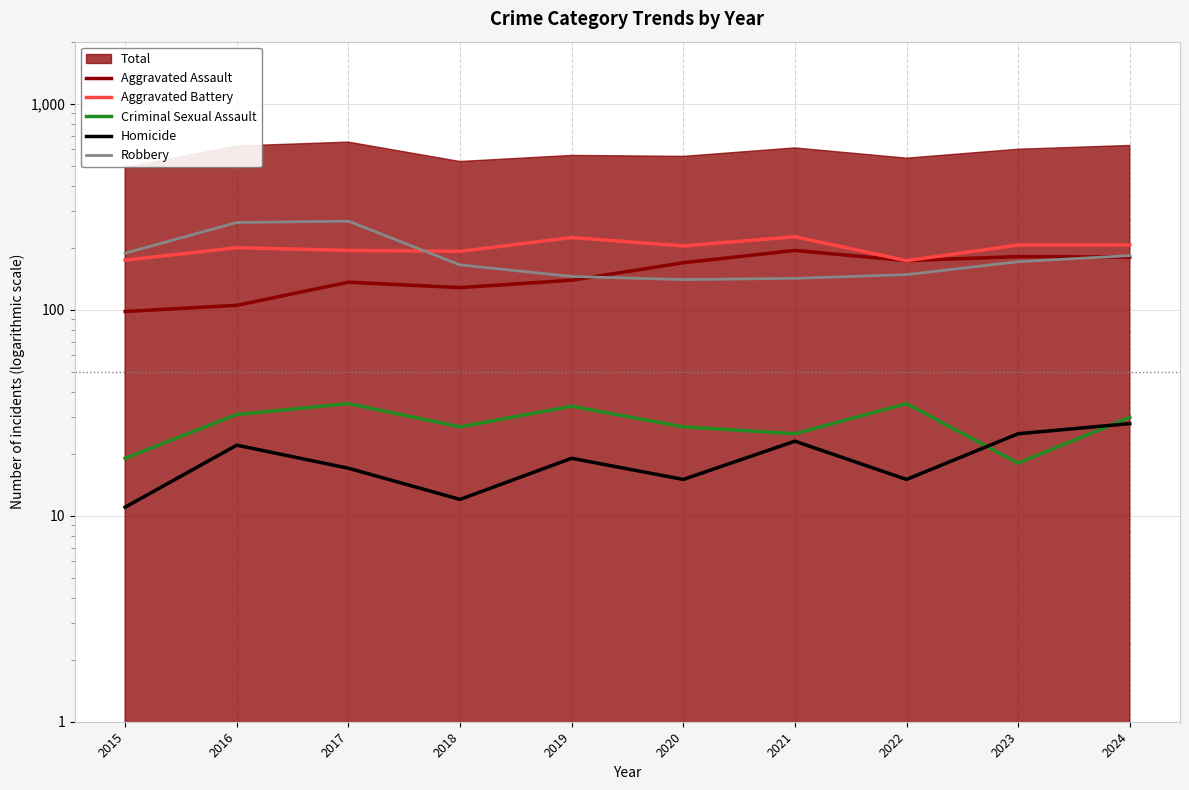

Is the value of Robbery at 2015 greater than the value of Homicide at 2023?

Yes